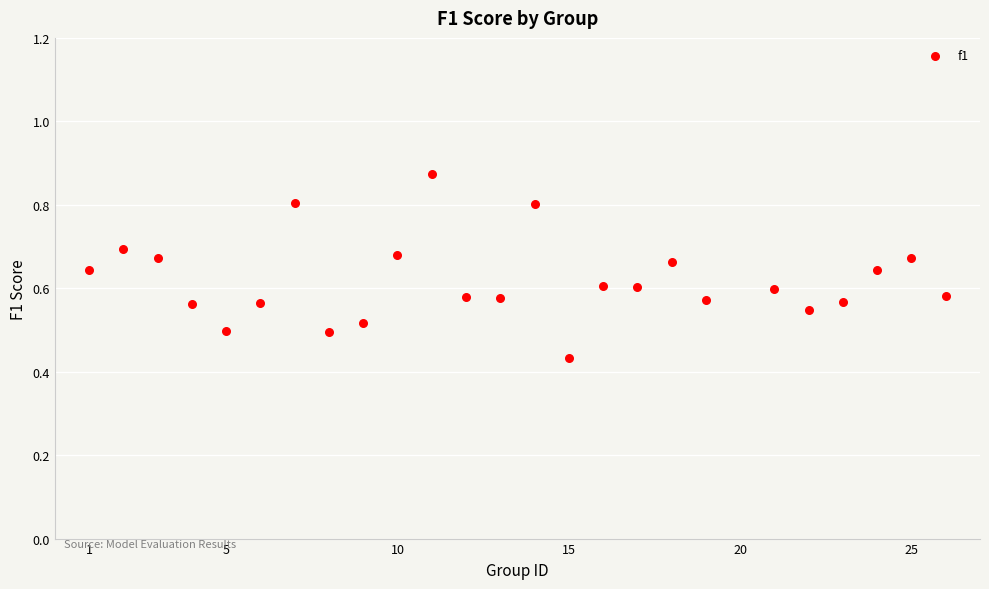

What is the range of X values (max minus min)?

25.0